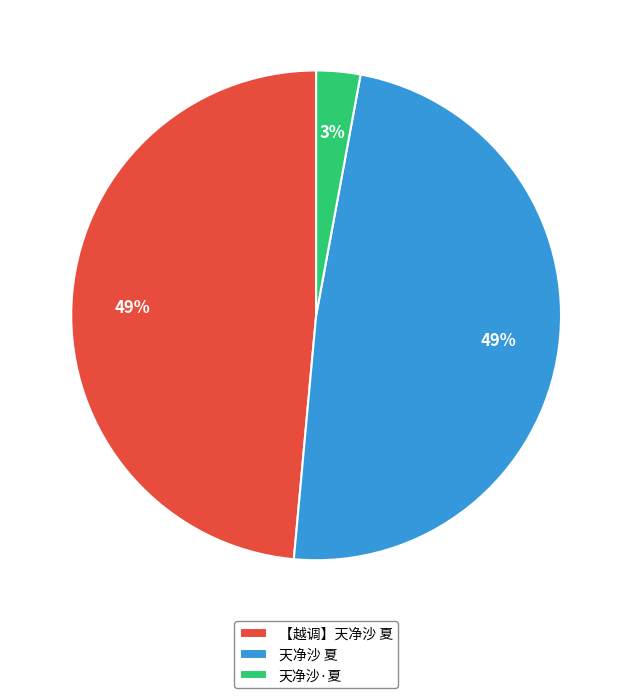

True or false: 【越调】天净沙 夏 accounts for 60% of the total.

False